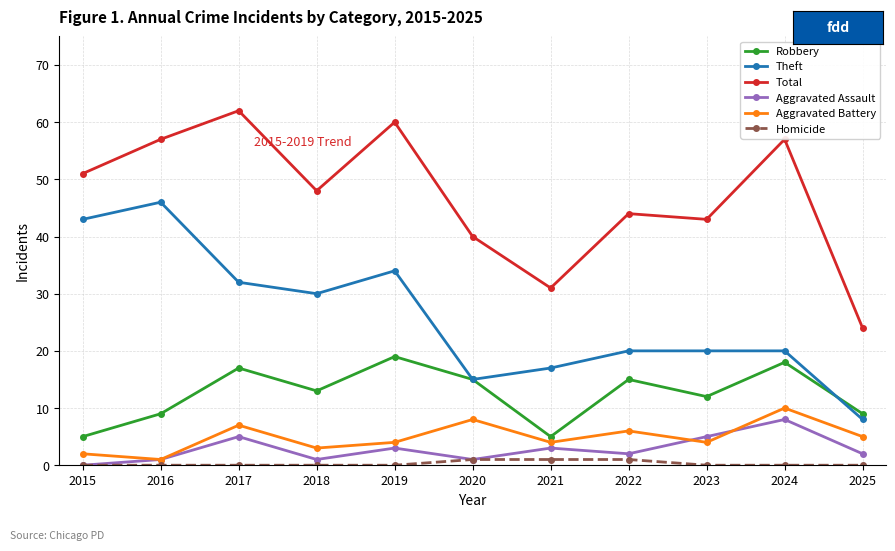

True or false: Total has a value of 60 at 2019.

True